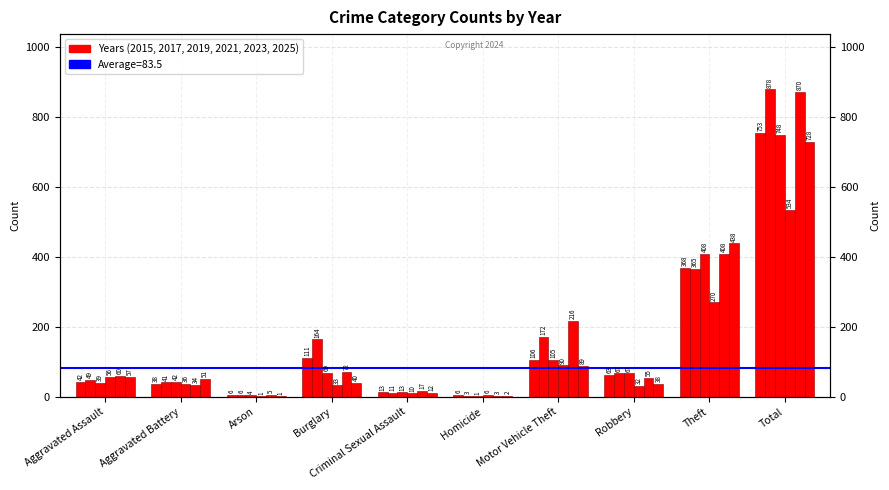

At how many categories does at least one series exceed 289?

2